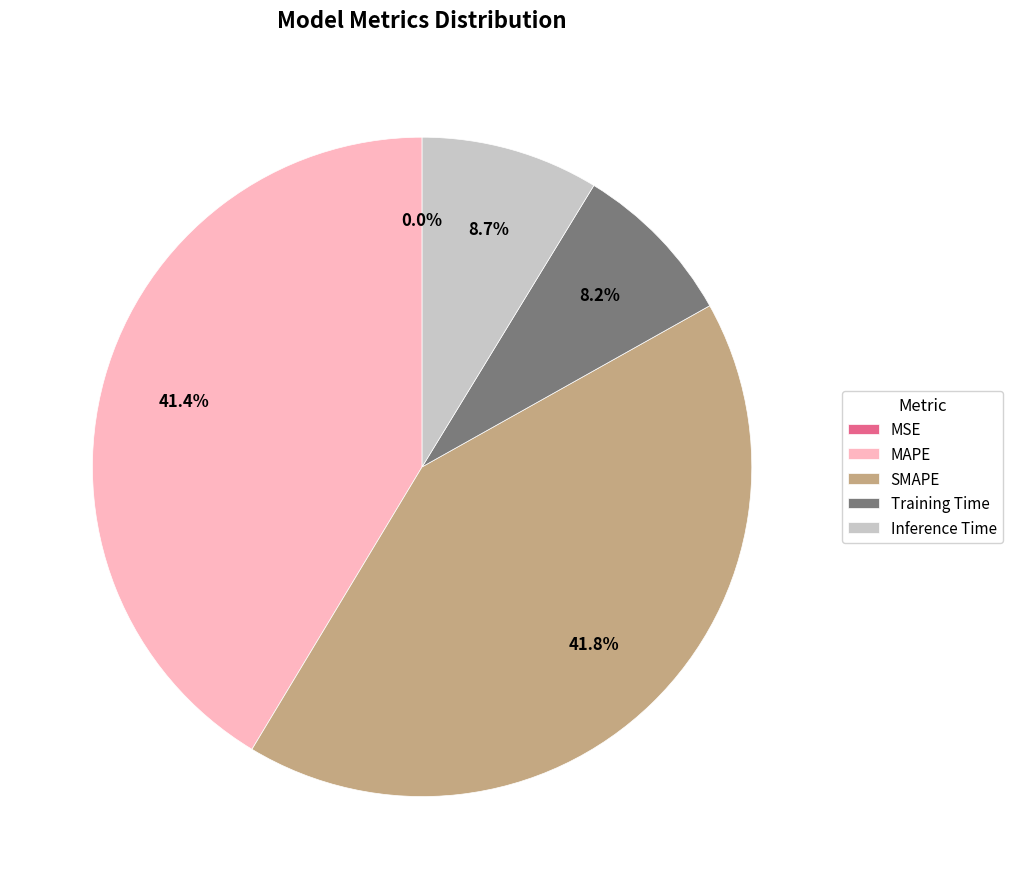

To the nearest percent, what portion does Training Time represent?

8%